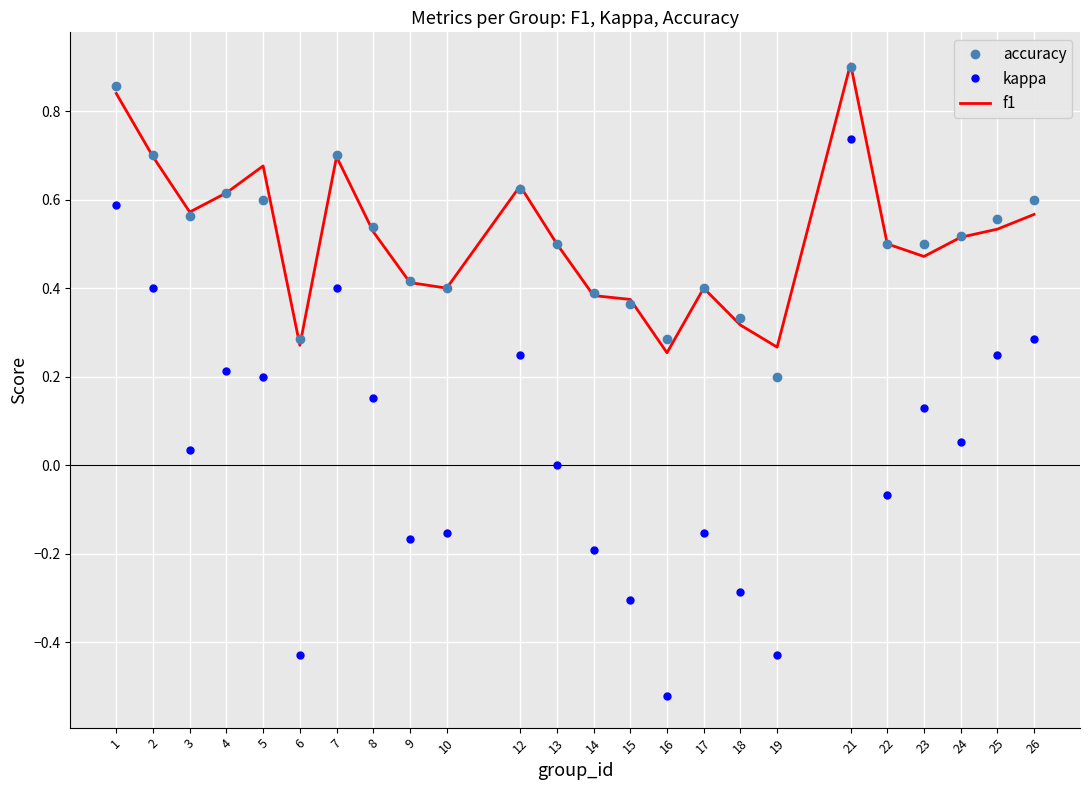

Which series has the widest spread of values?

kappa